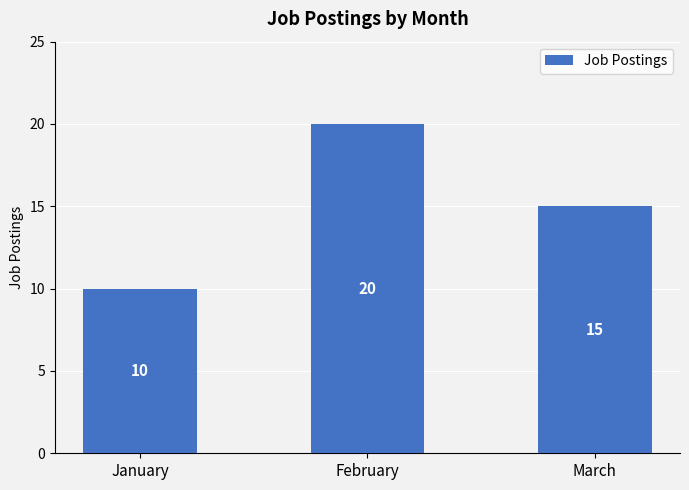

What is the change in value from January to February?

+10